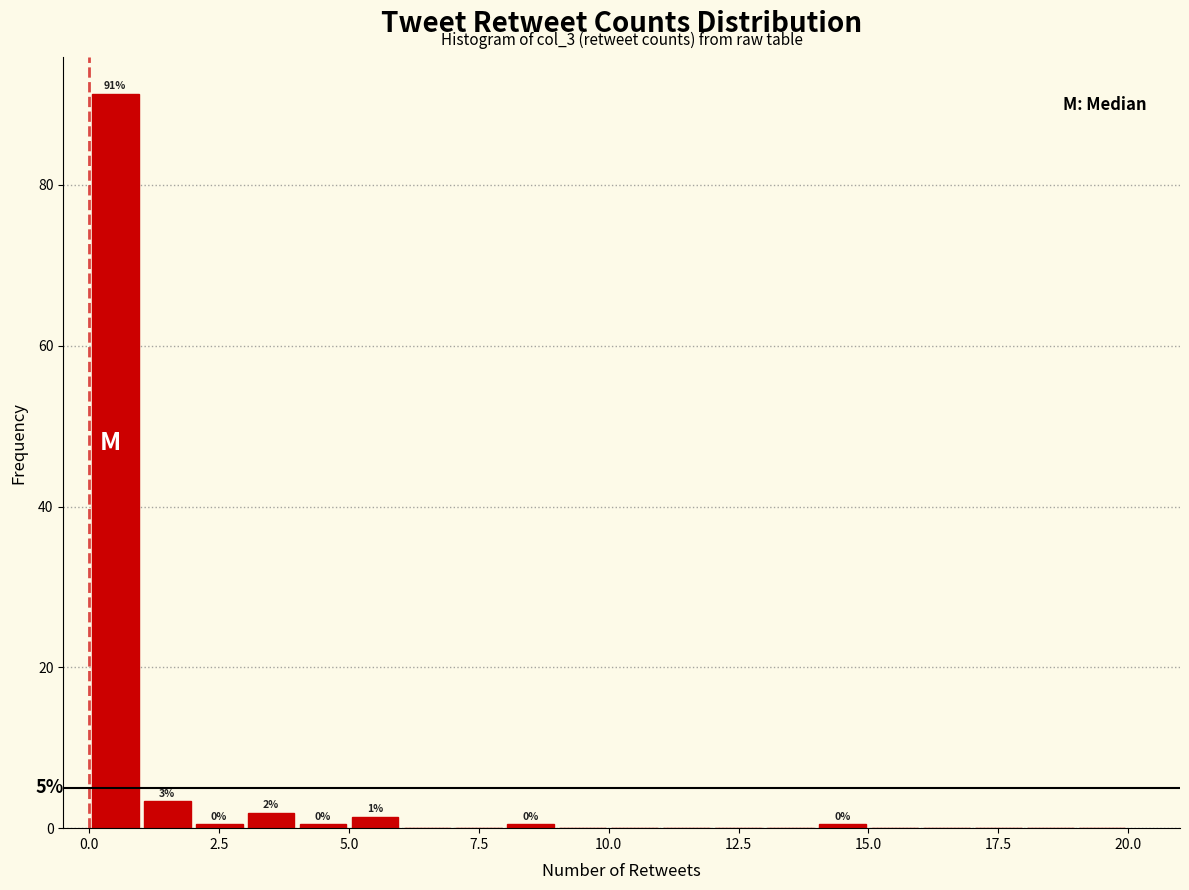

Read against the x-axis, roughly where is the centre of the tallest bar?

0.5